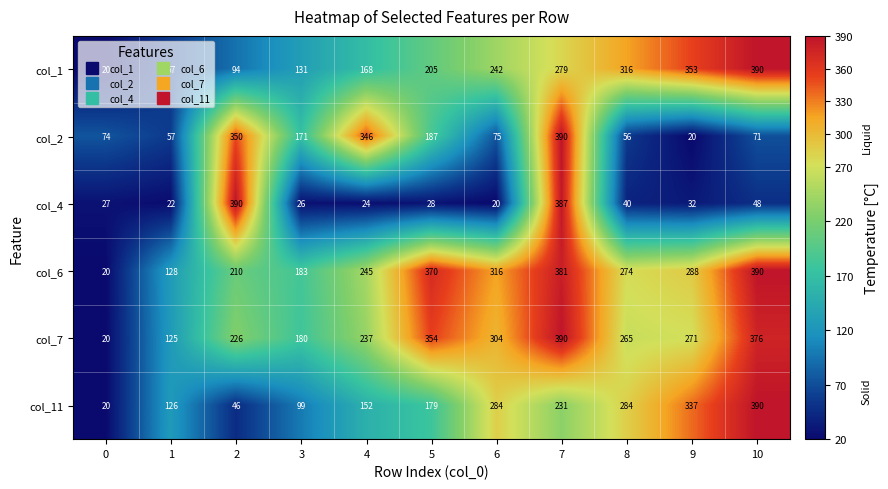

What value does the col_11 series have at 2?

46